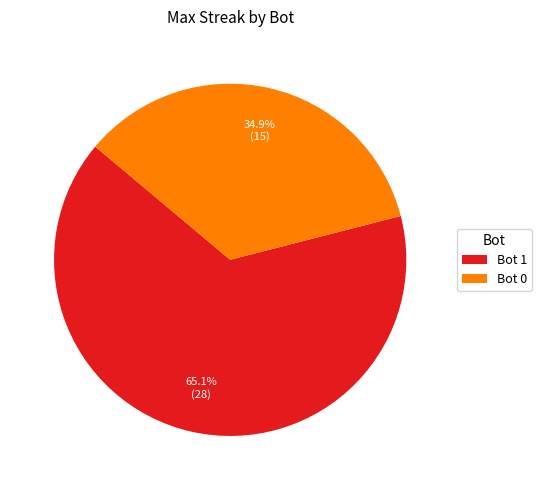

How many segments does this pie chart have?

2